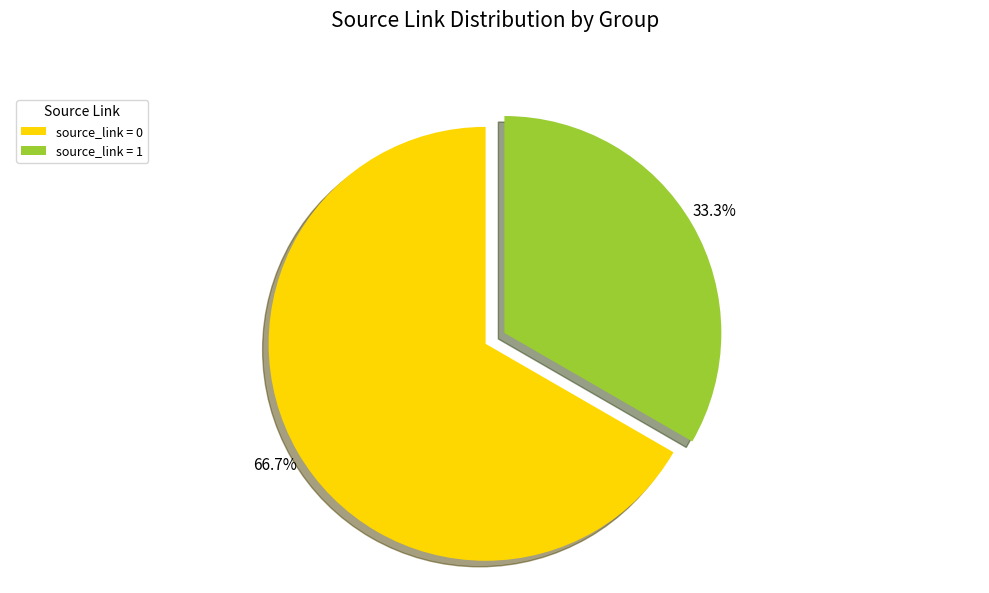

Rank the categories by value from highest to lowest.

source_link = 0, source_link = 1